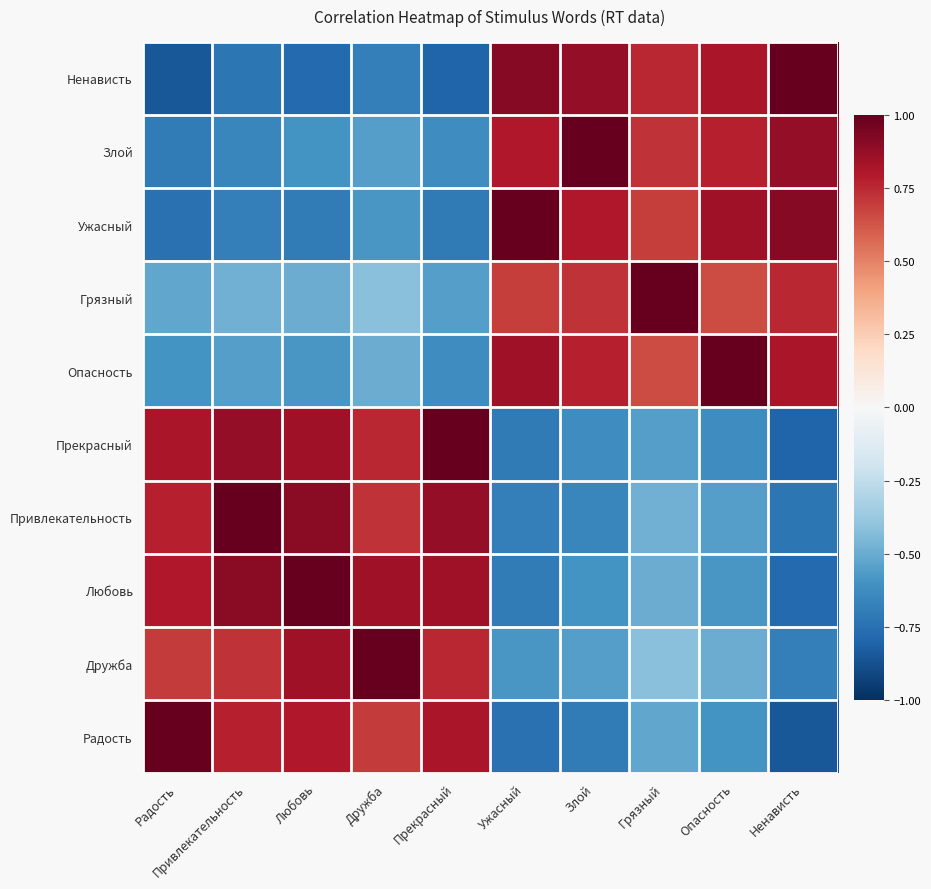

What is the total value across all series at Дружба?

1.3